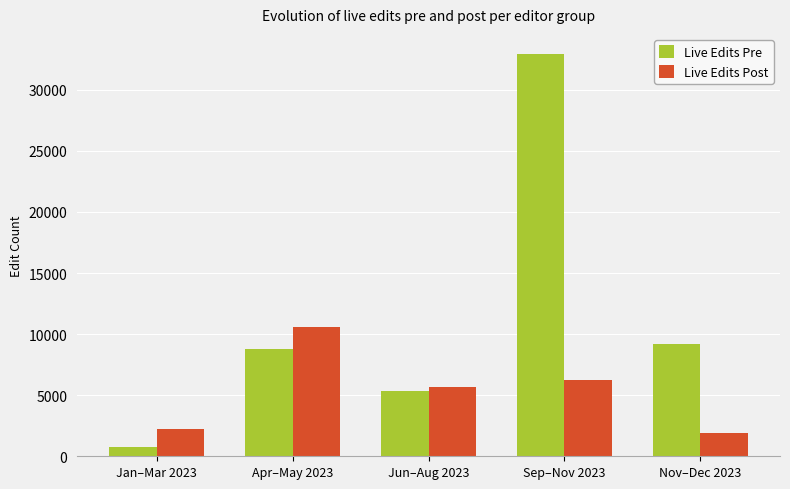

What is the label of the 4th bar from the left?

Sep–Nov 2023